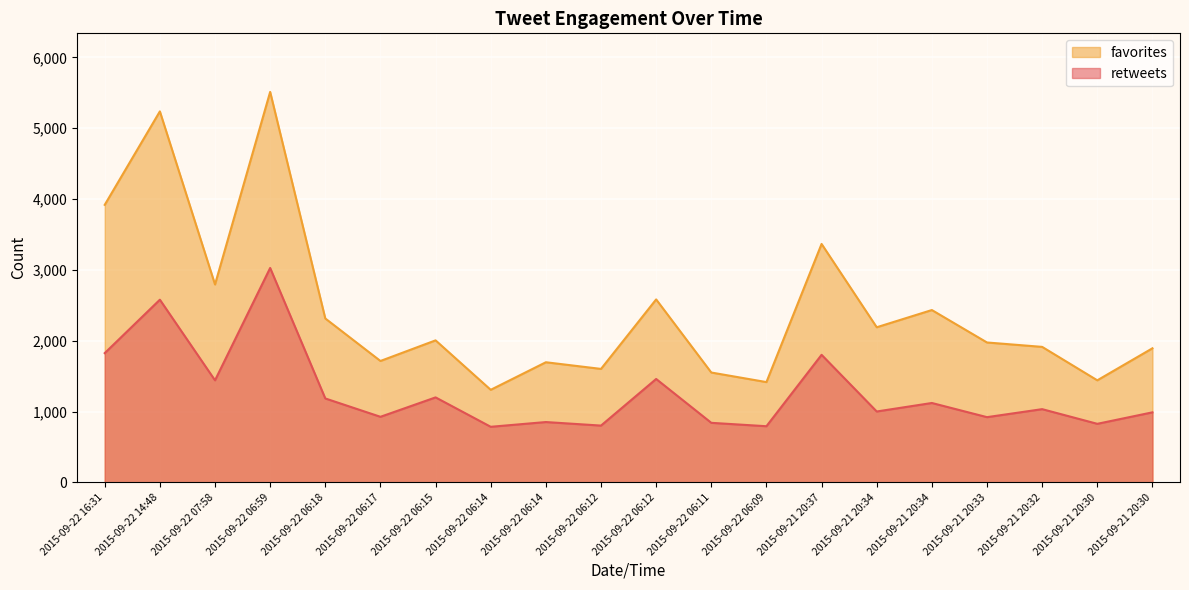

What are all the series names shown in the legend?

favorites, retweets